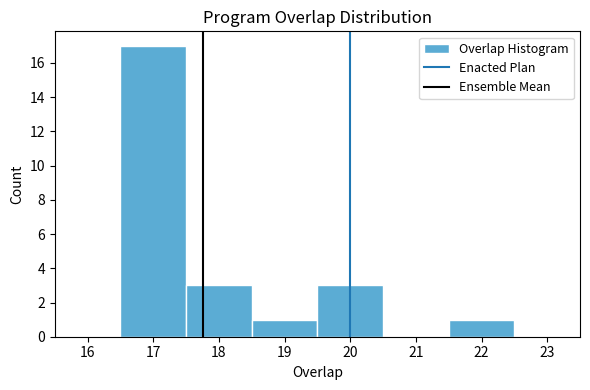

What is the height of the bar covering 16.5 to 17.5 on the x-axis? The values are not printed on the chart, so give them approximately, as read against the axis.

17